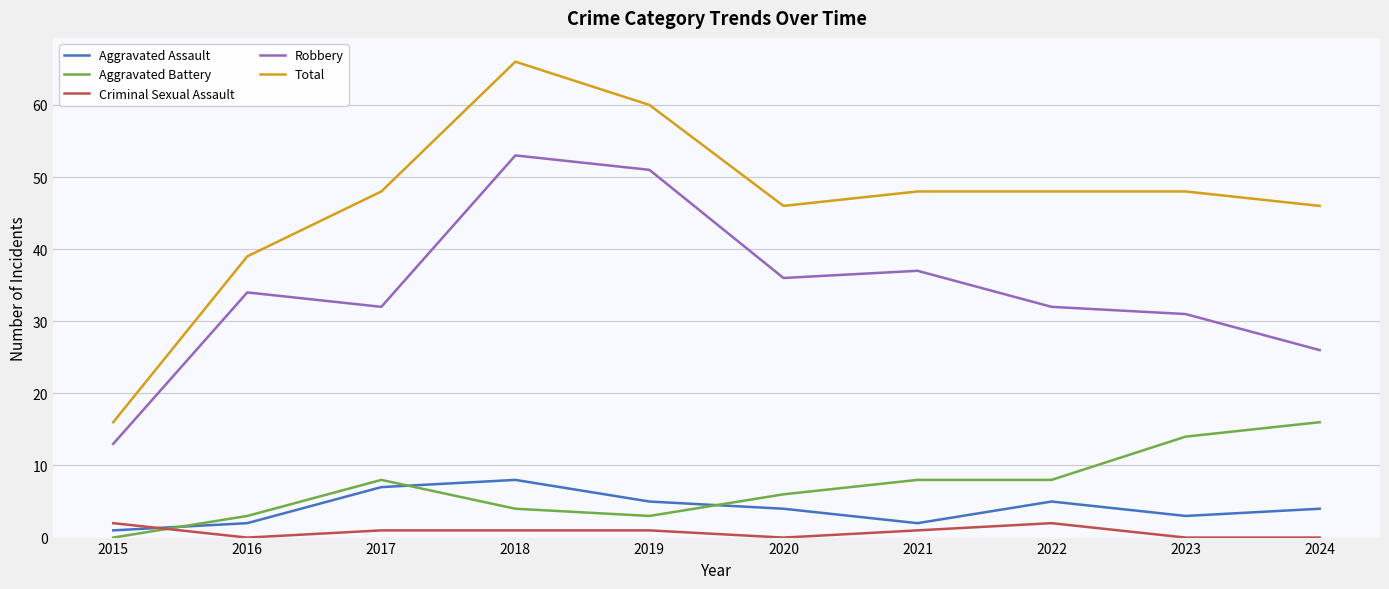

At which category does Aggravated Assault reach its first local valley?

2021